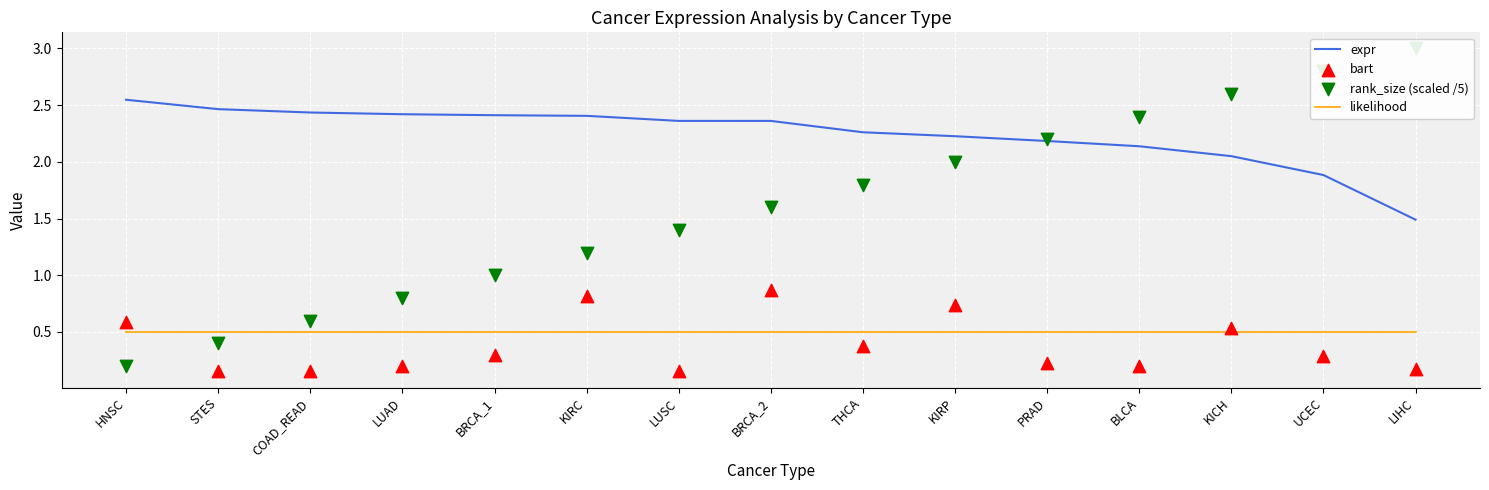

At which category is the sum across all series the highest?

KICH